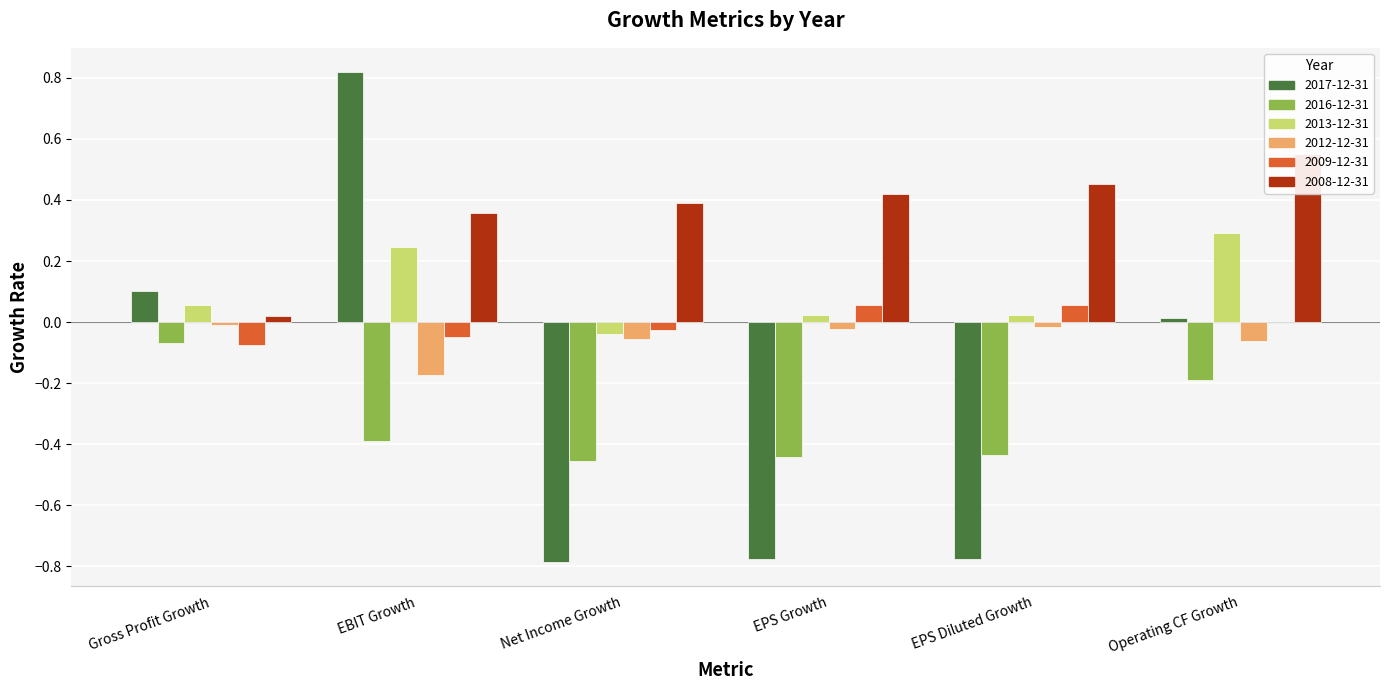

List the labels in order of 2013-12-31 value, smallest first.

Net Income Growth, EPS Growth, EPS Diluted Growth, Gross Profit Growth, EBIT Growth, Operating CF Growth